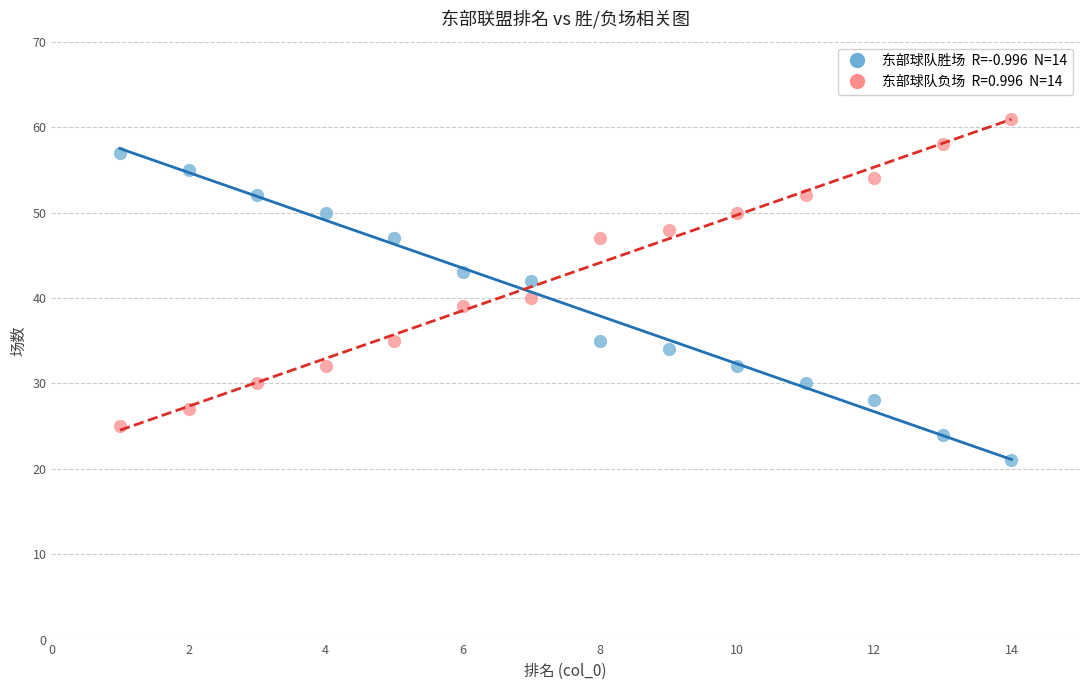

Across all data points, what is the range of Y values (max minus min)?

40